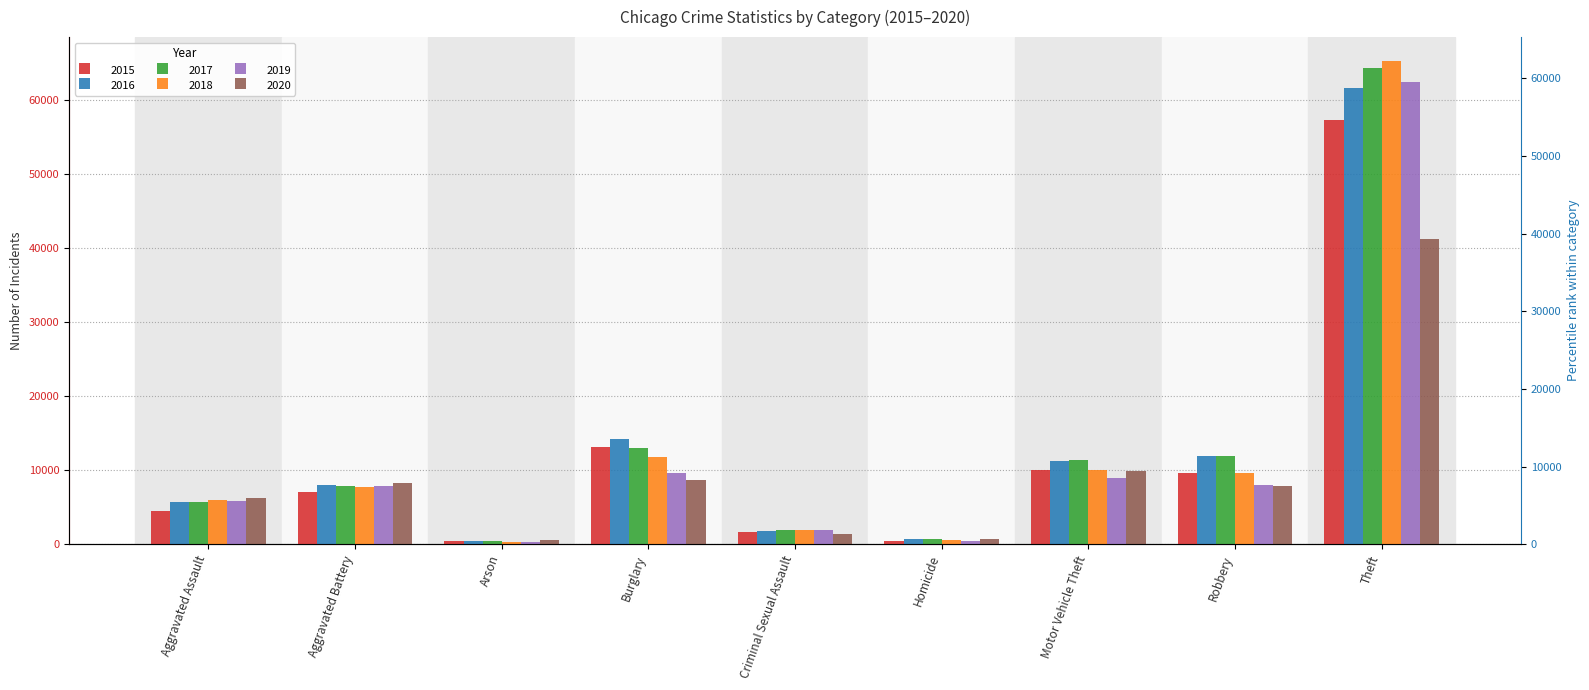

How many values in the 2019 series are below 7857?

4